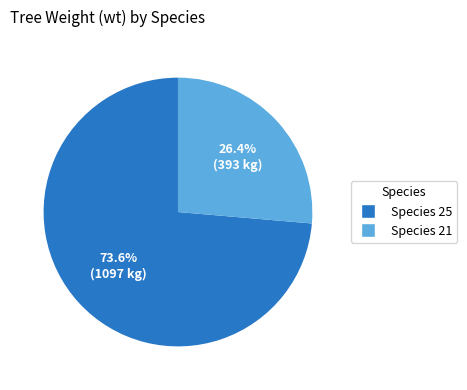

Which category has the biggest portion of the pie?

Species 25